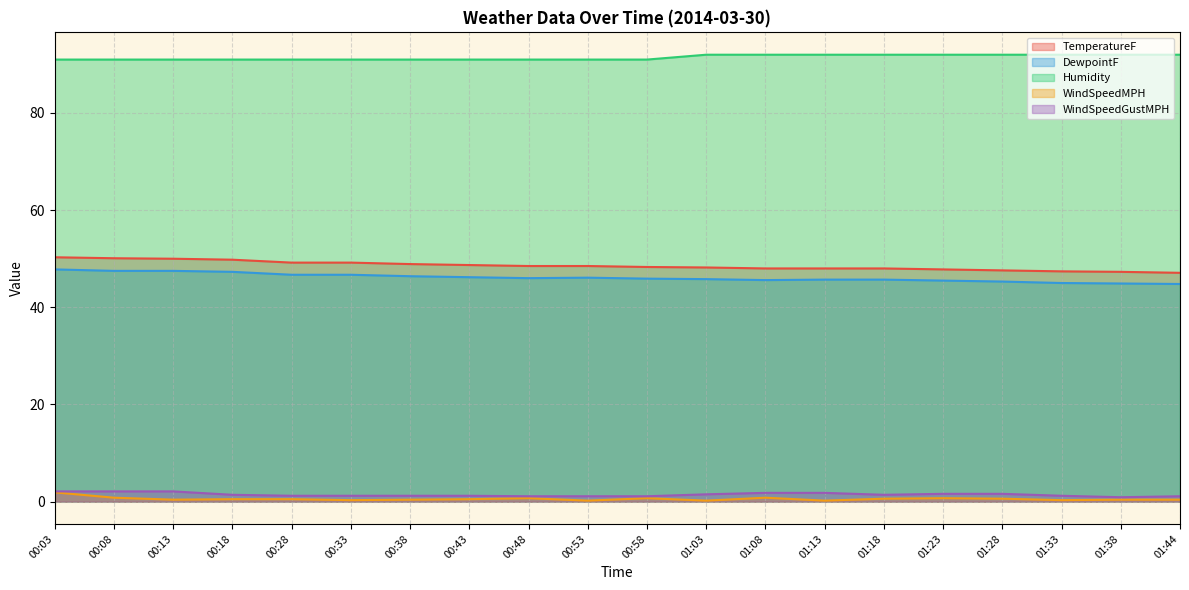

What is the difference between the maximum and second lowest values in the WindSpeedMPH series?

1.7